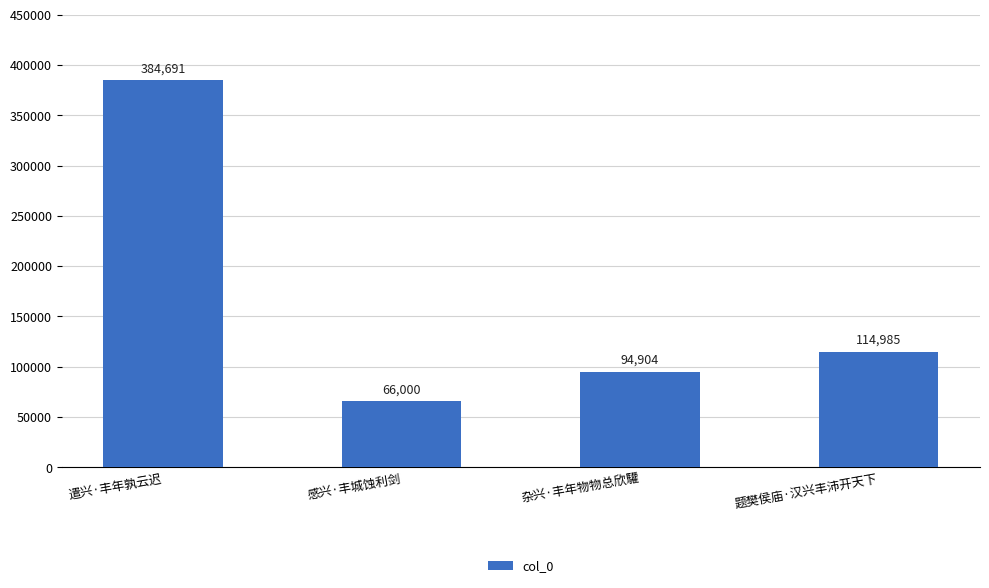

Is it true that the value at 遣兴·丰年孰云迟 is 384691?

True